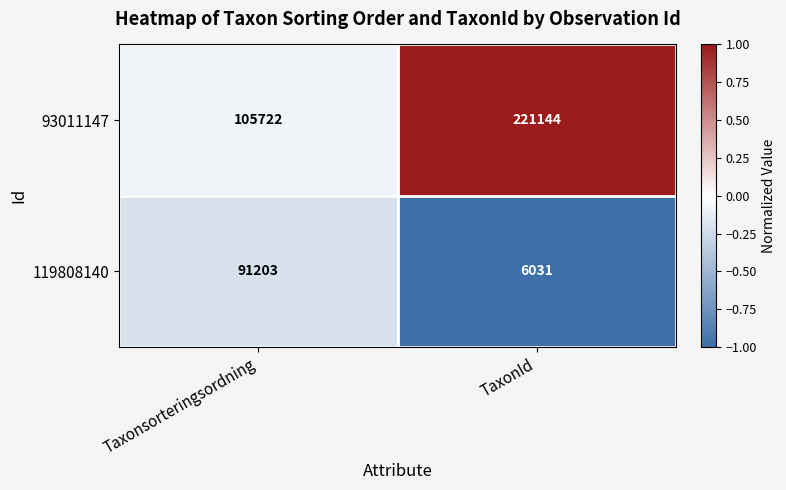

List the series in order of their overall mean, highest first.

93011147, 119808140